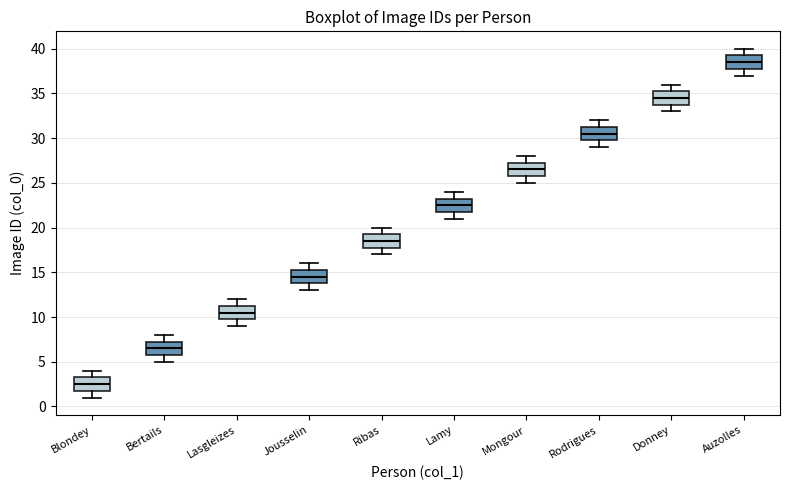

Reading left to right, transcribe this box plot: for each box, give where its median line is, the range the box spans, and where its two whiskers end, as read against the y-axis. The values are not printed on the chart, so give them approximately, as read against the axis.

Blondey: median 2.5, box 2.0 to 3.5, whiskers 1.0 to 4.0
Bertails: median 6.5, box 6.0 to 7.5, whiskers 5.0 to 8.0
Lasgleizes: median 10.5, box 10.0 to 11.5, whiskers 9.0 to 12.0
Jousselin: median 14.5, box 14.0 to 15.5, whiskers 13.0 to 16.0
Ribas: median 18.5, box 18.0 to 19.5, whiskers 17.0 to 20.0
Lamy: median 22.5, box 22.0 to 23.5, whiskers 21.0 to 24.0
Mongour: median 26.5, box 26.0 to 27.5, whiskers 25.0 to 28.0
Rodrigues: median 30.5, box 30.0 to 31.5, whiskers 29.0 to 32.0
Donney: median 34.5, box 34.0 to 35.5, whiskers 33.0 to 36.0
Auzolles: median 38.5, box 38.0 to 39.5, whiskers 37.0 to 40.0